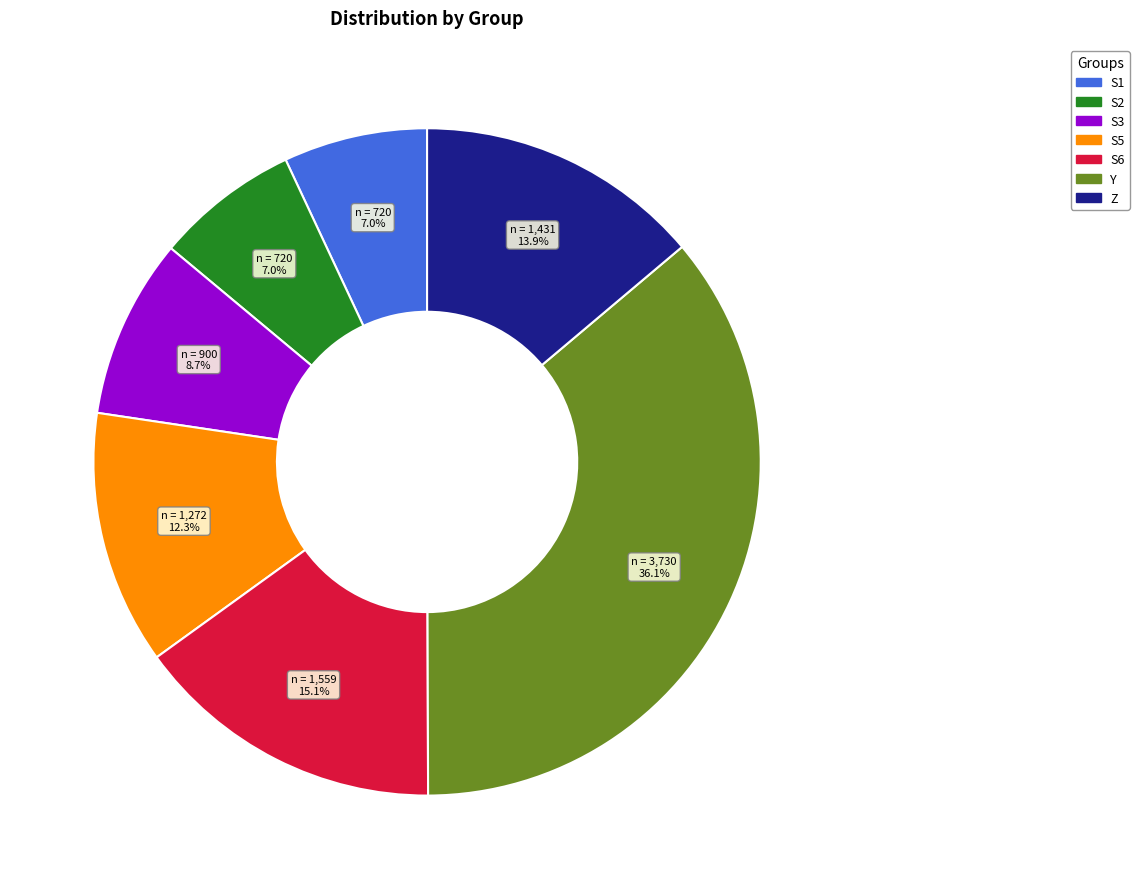

Combined, do S2 and S6 account for over 50%?

No